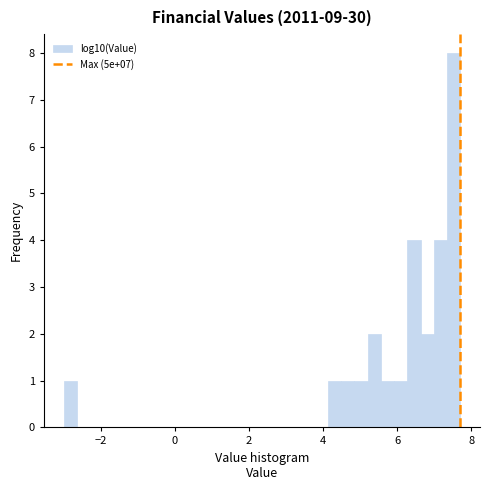

Read against the x-axis, roughly where is the centre of the tallest bar?

7.6